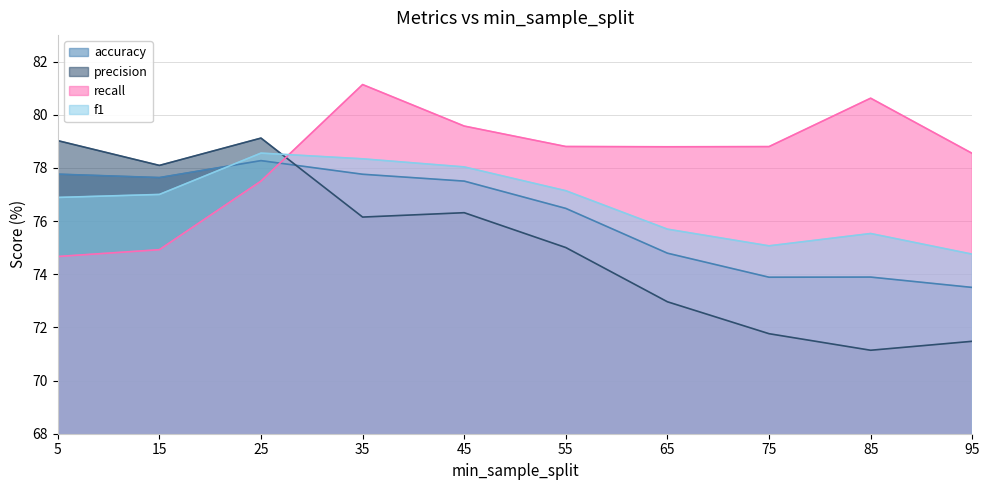

What is the spread (max minus min) of values at 75?

7.0